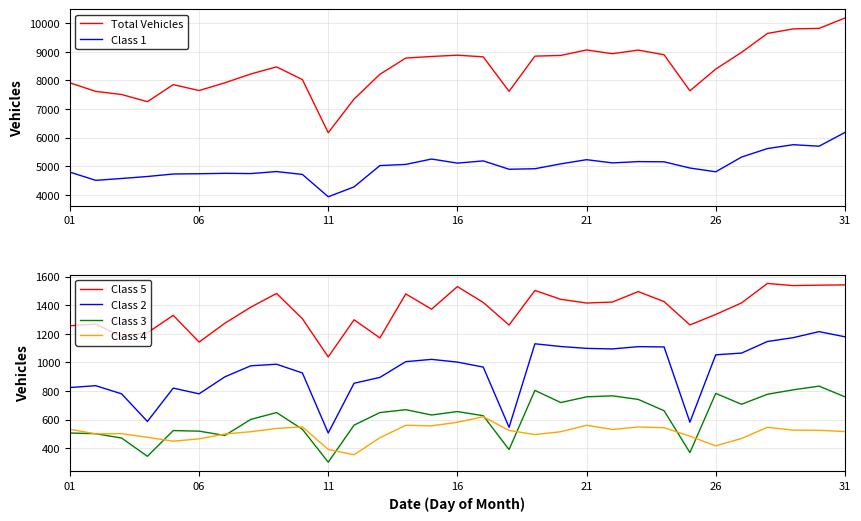

How many categories are shown in the chart?

31